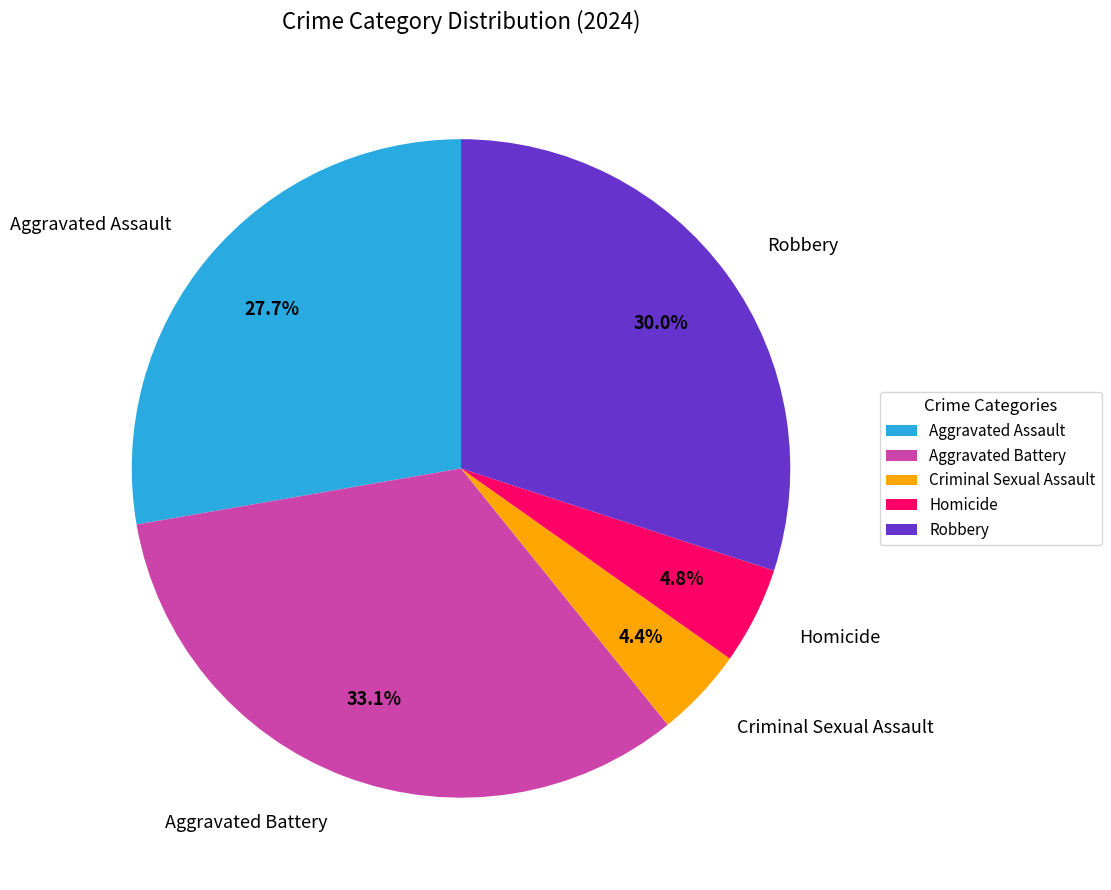

Which category has the biggest portion of the pie?

Aggravated Battery